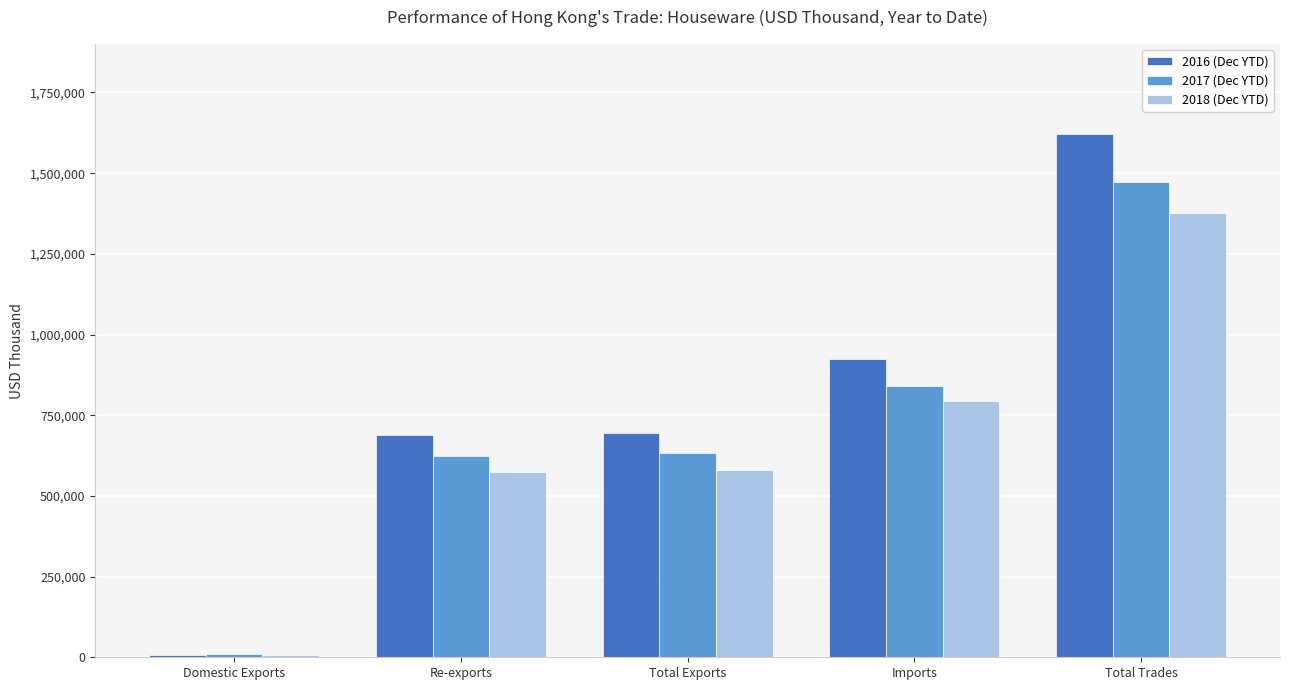

What is the average value of the 2017 (Dec YTD) series?

715311.9